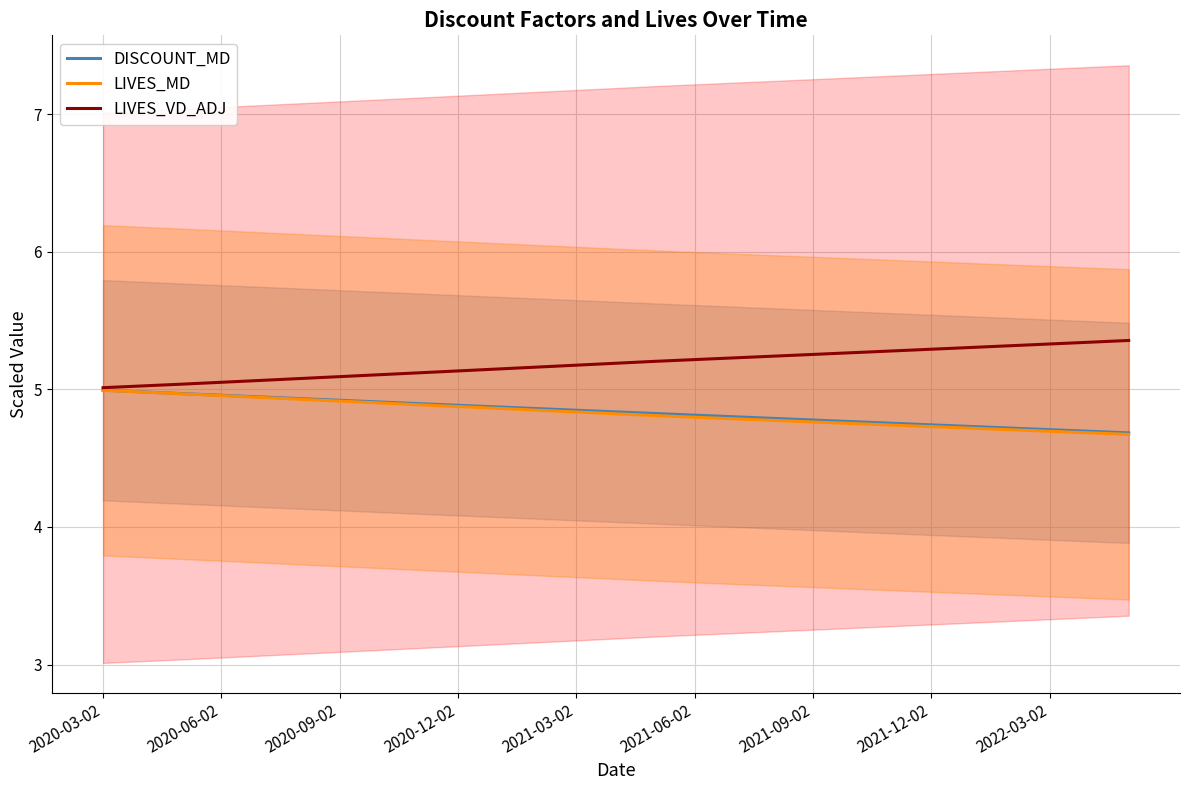

At how many categories does at least one series exceed 5?

27